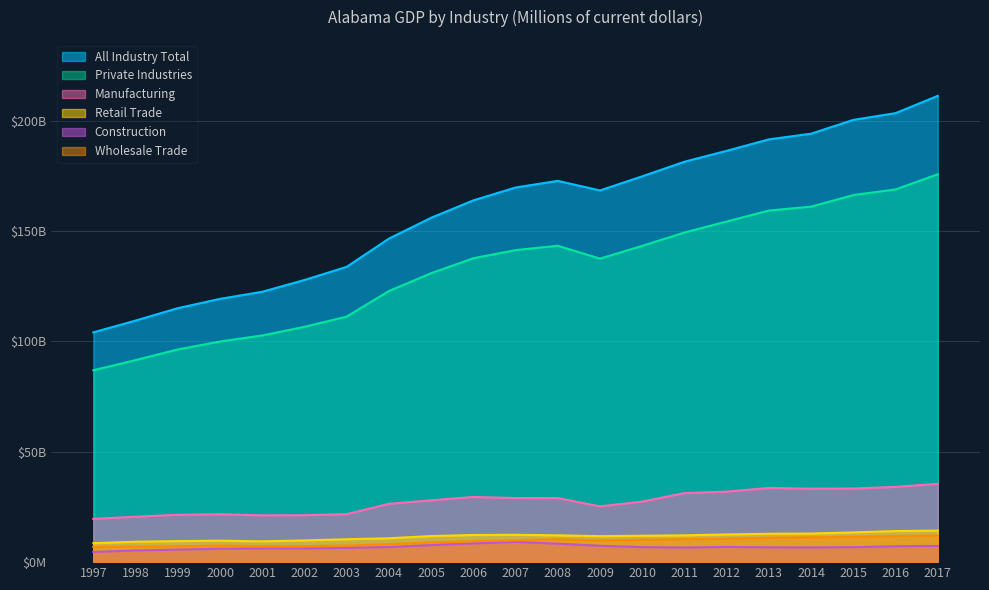

What are all the series names shown in the legend?

All Industry Total, Private Industries, Manufacturing, Retail Trade, Construction, Wholesale Trade